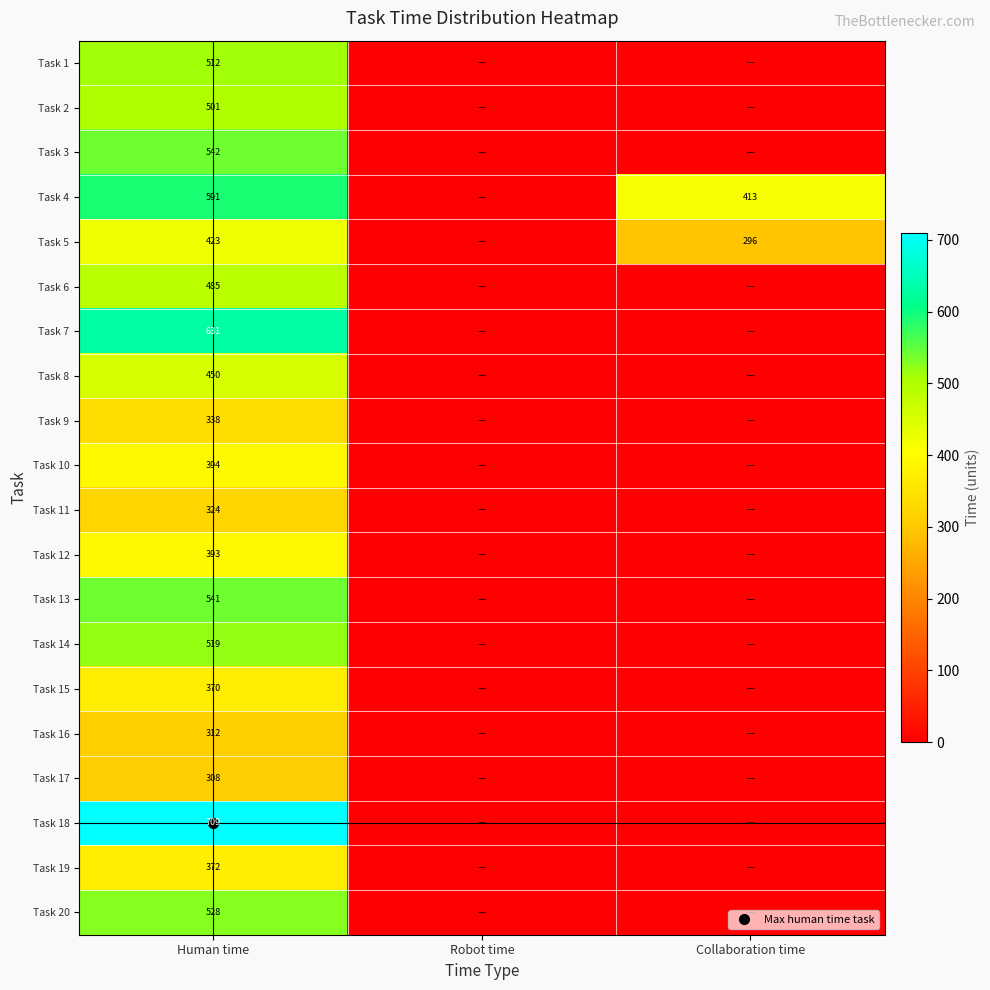

List the labels in order of Task 5 value, largest first.

Human time, Collaboration time, Robot time